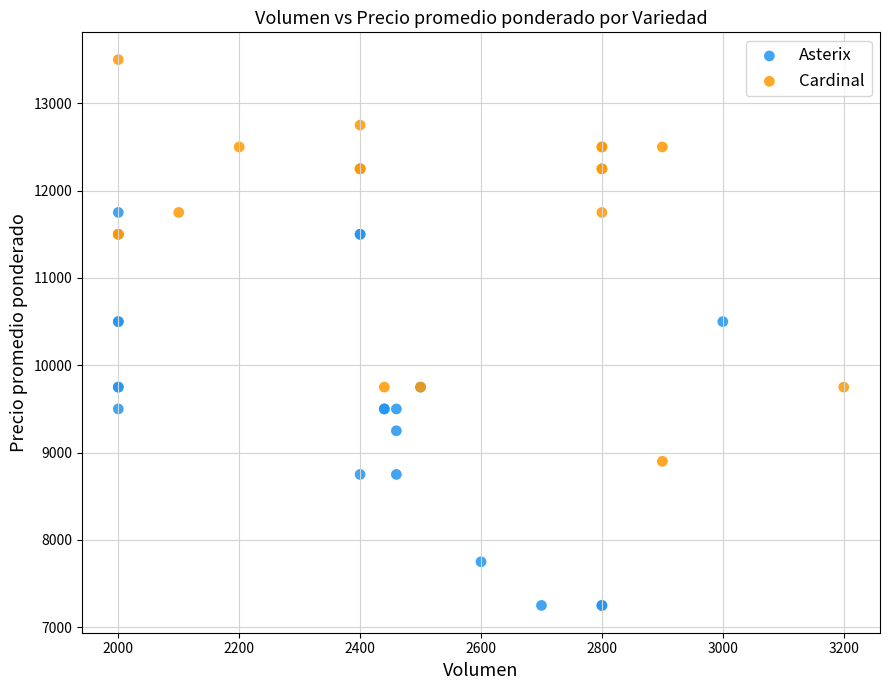

Which series contains the highest Y value?

Cardinal